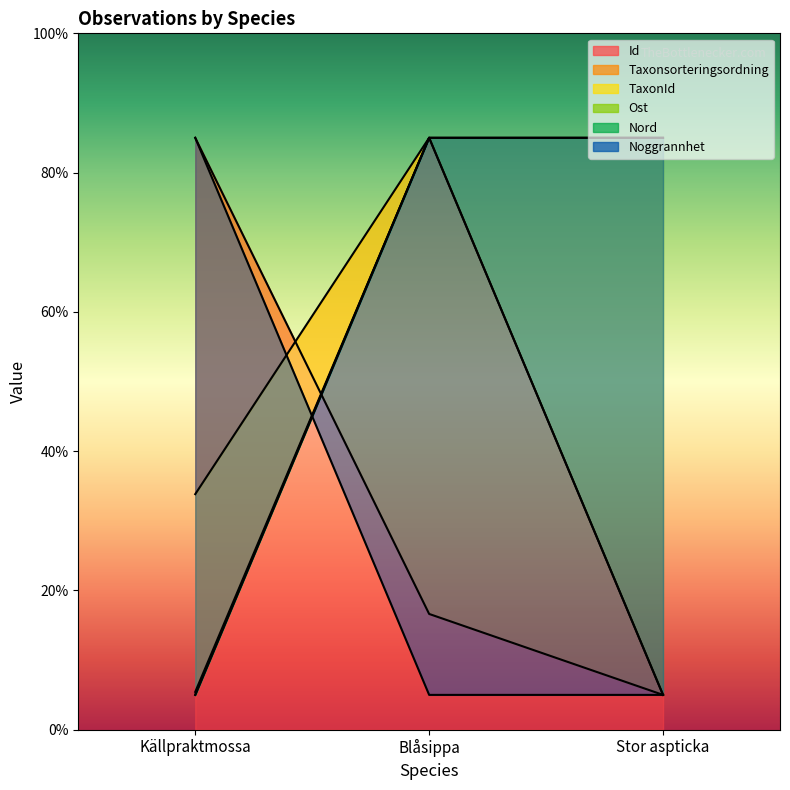

Is it true that Ost equals 5.0 at Källpraktmossa?

True